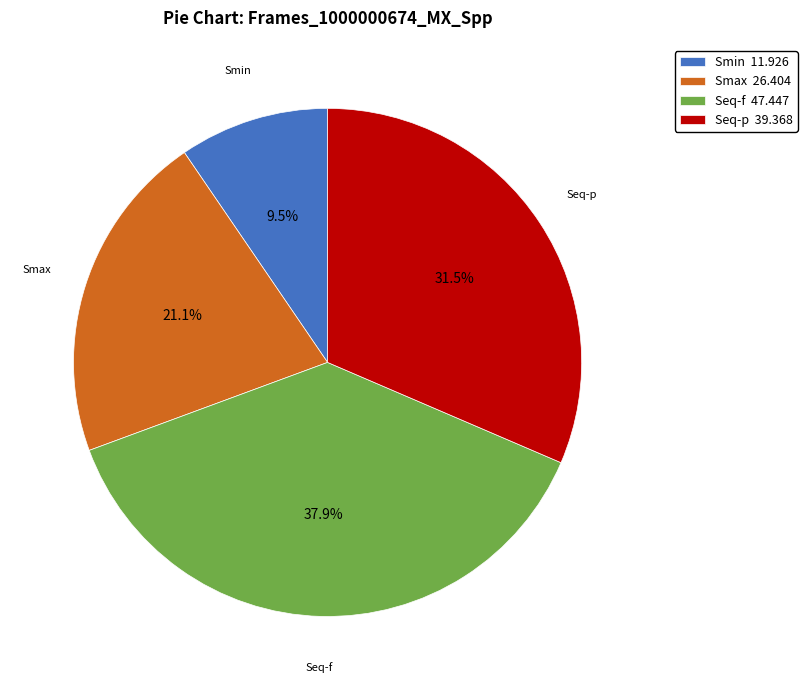

Is Seq-p 39.368 the majority of the pie?

No